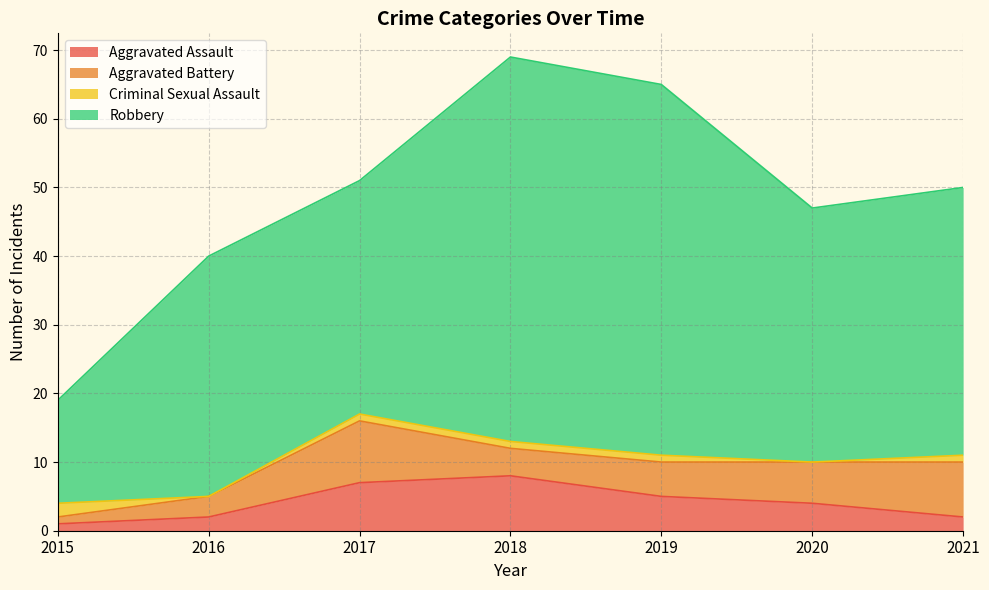

Which series has the largest total across all categories?

Robbery